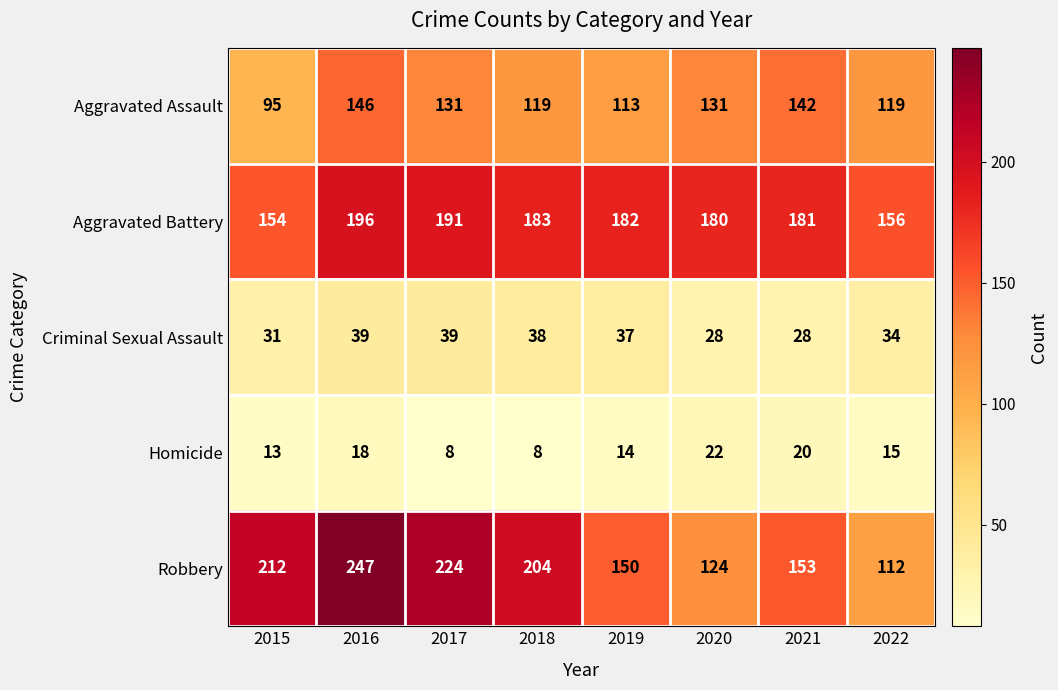

Is it true that Aggravated Battery equals 302 at 2021?

False